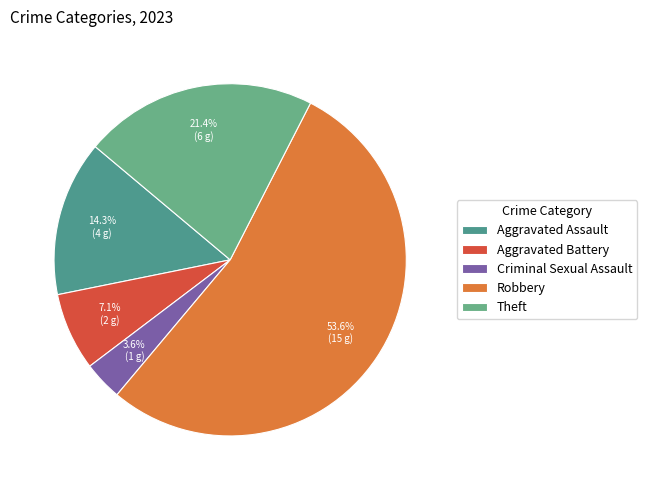

To the nearest percent, what portion does Aggravated Assault represent?

14%